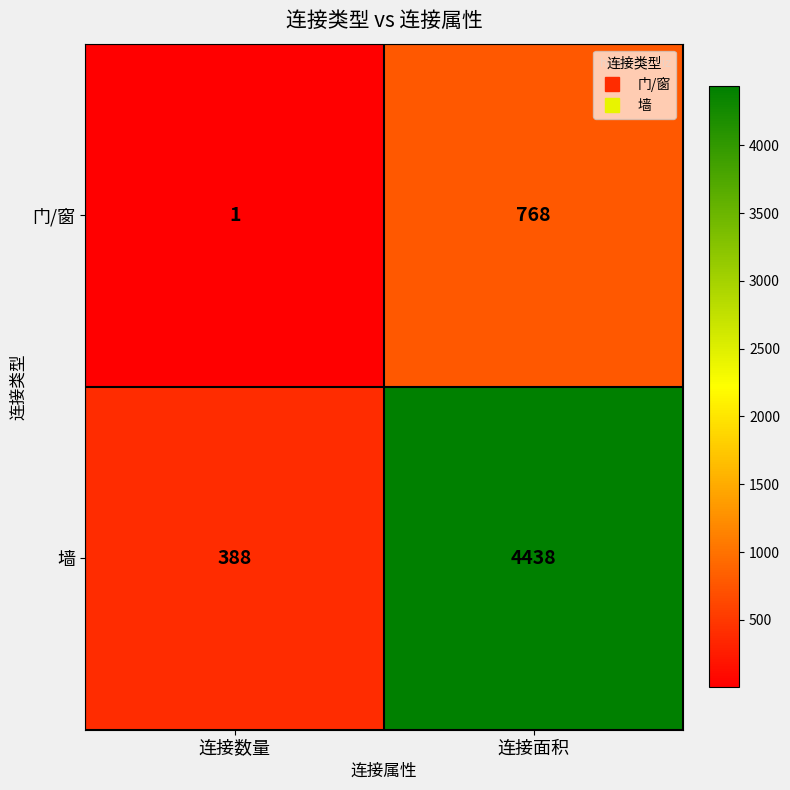

What is the total value across all series at 连接面积?

5206